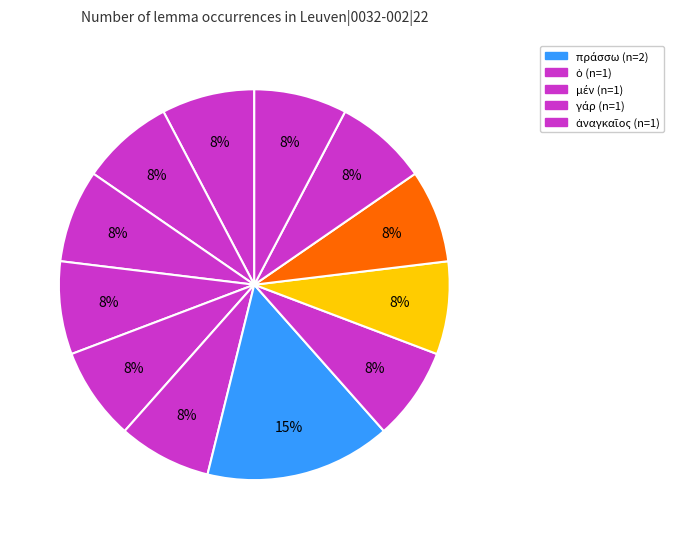

How many slices are in this pie chart?

12